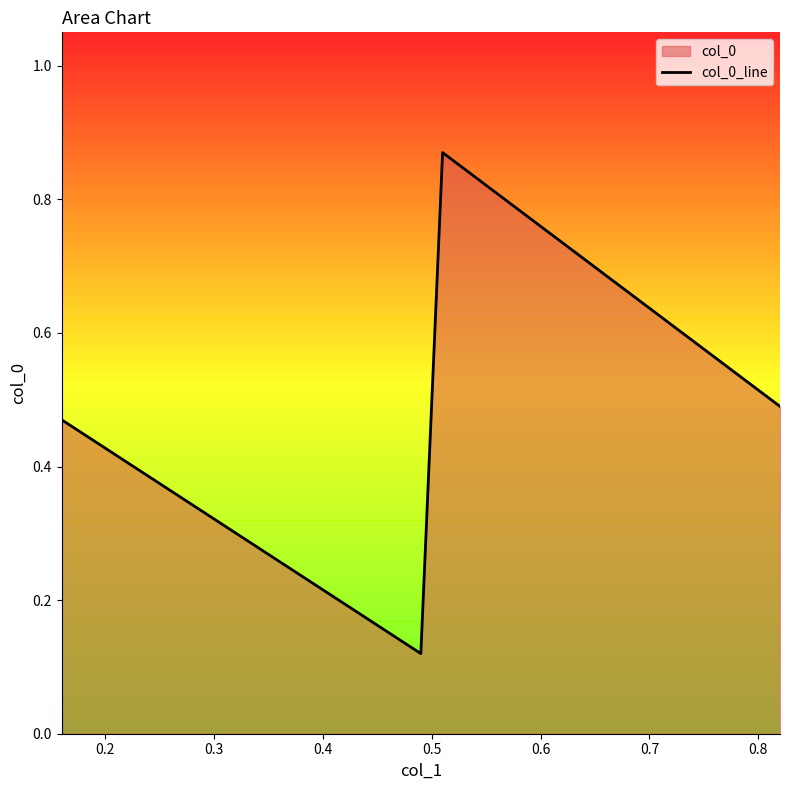

Count the values in the range 0 to 1.

4